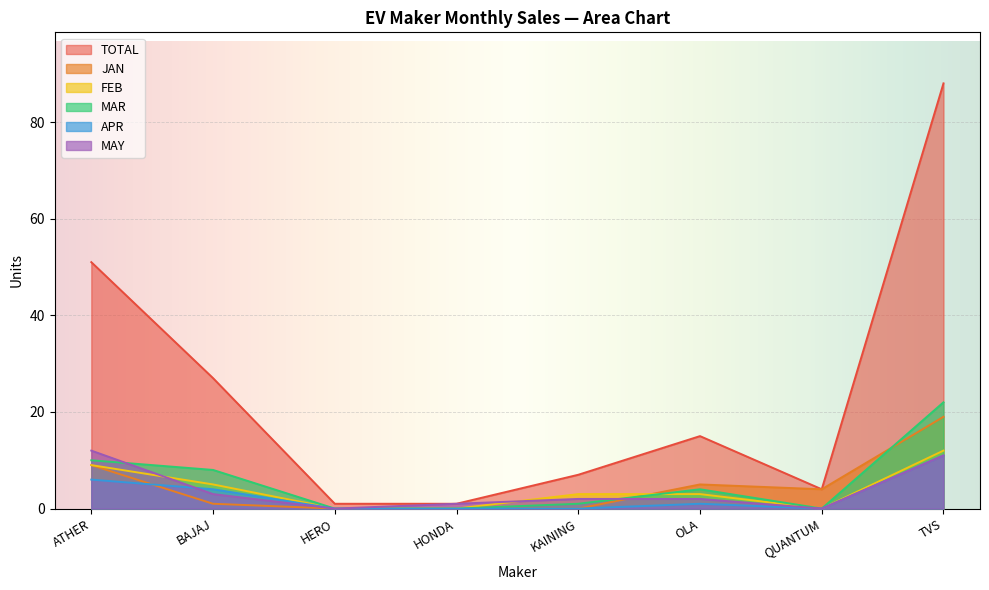

The MAY series shows 3 at BAJAJ. True or false?

True